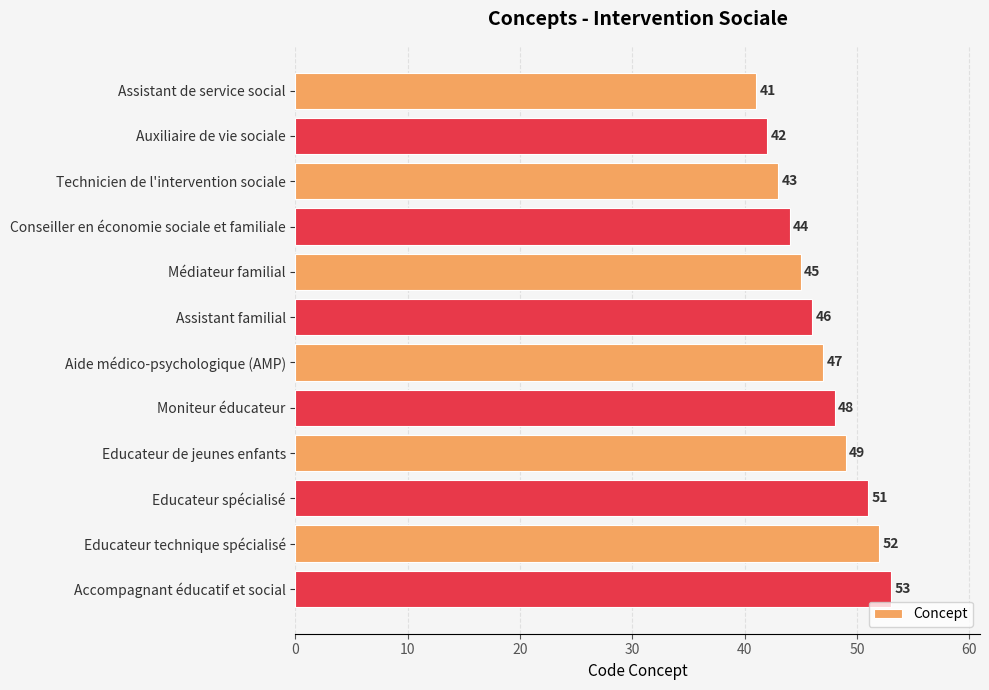

How many bars are there in total?

12